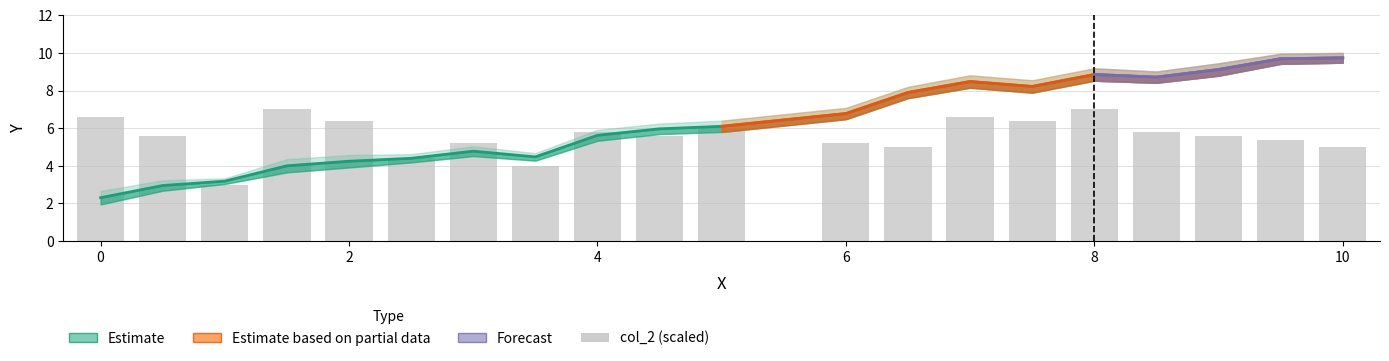

Which has a higher value, 2 or 17?

17